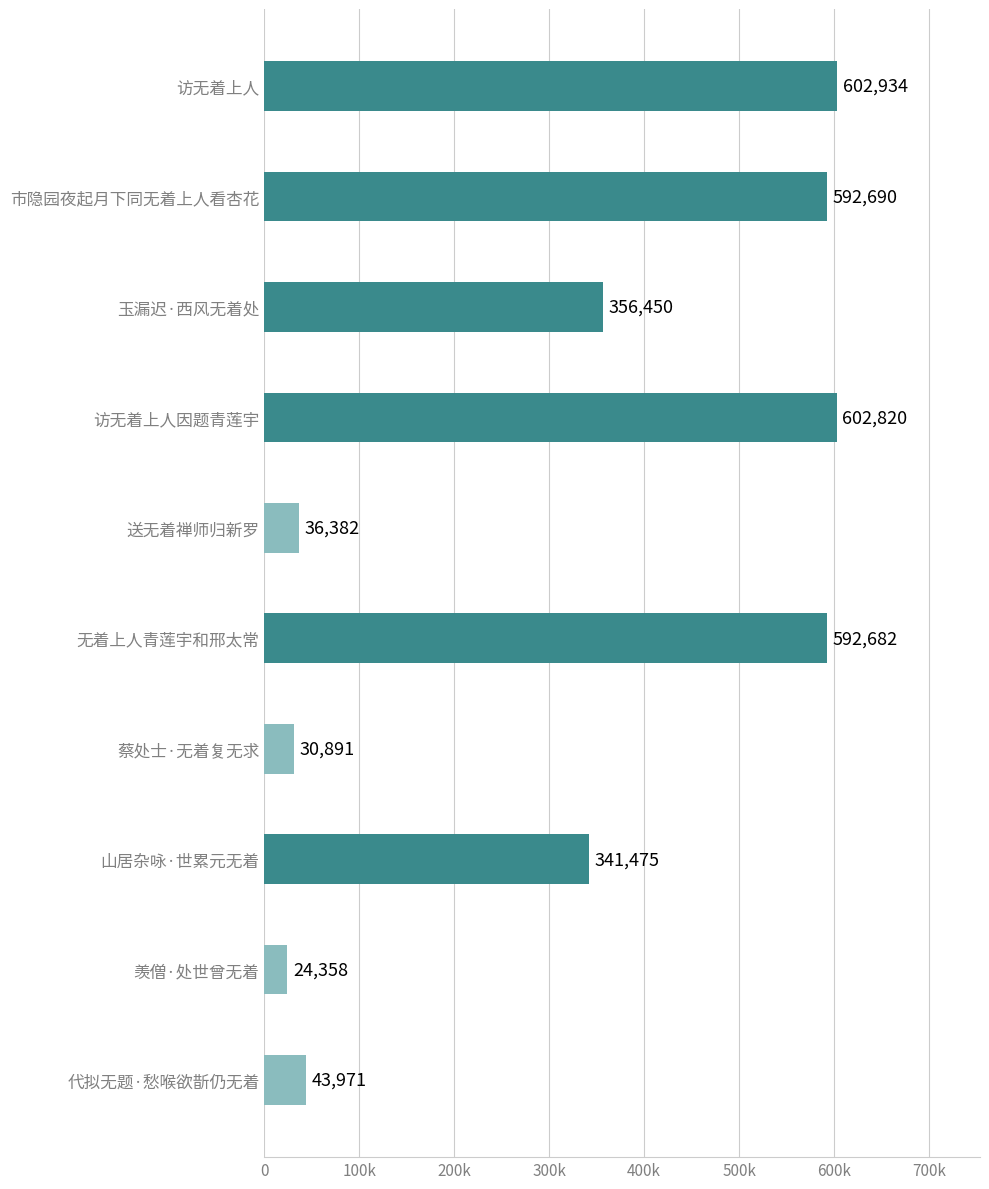

Does the chart contain any negative values?

No